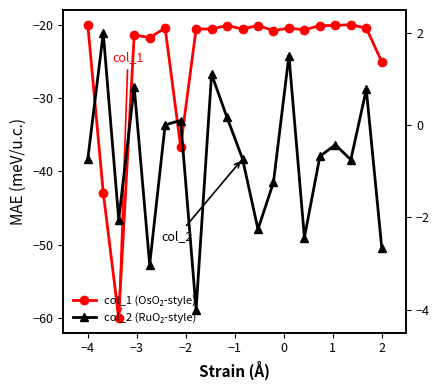

Does the chart have visible grid lines?

No